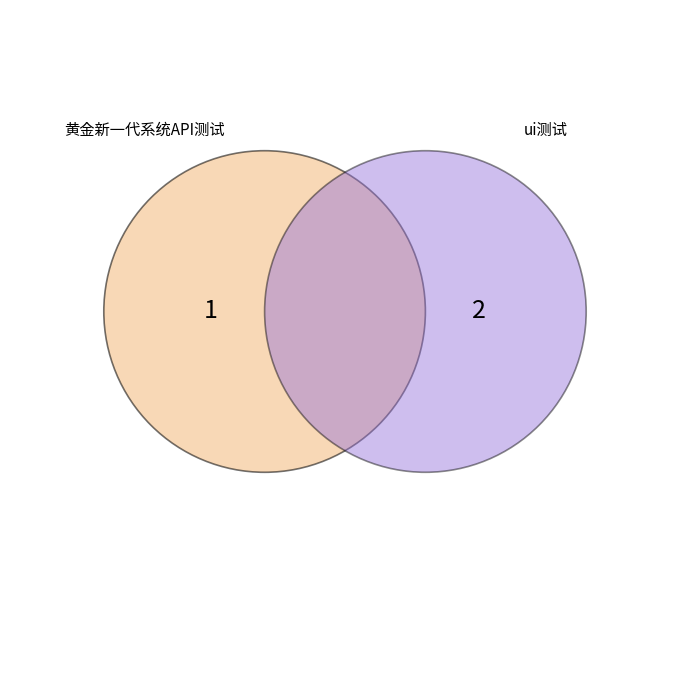

True or false: 黄金新一代系统API测试 accounts for 33% of the total.

True